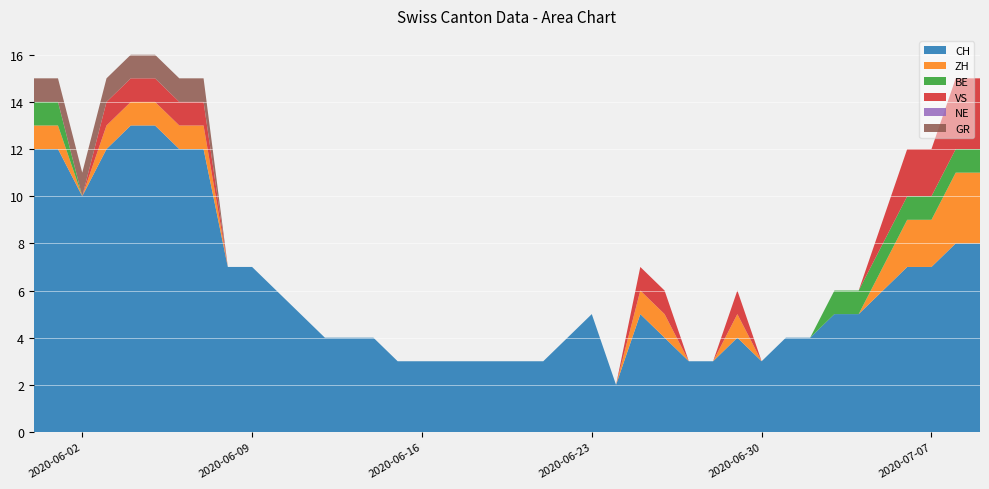

Reading right to left, what are all the values shown in this chart?

CH: 2020-07-09=8	2020-07-08=8	2020-07-07=7	2020-07-06=7	2020-07-05=6	2020-07-04=5	2020-07-03=5	2020-07-02=4	2020-07-01=4	2020-06-30=3	2020-06-29=4	2020-06-28=3	2020-06-27=3	2020-06-26=4	2020-06-25=5	2020-06-24=2	2020-06-23=5	2020-06-22=4	2020-06-21=3	2020-06-20=3	2020-06-19=3	2020-06-18=3	2020-06-17=3	2020-06-16=3	2020-06-15=3	2020-06-14=4	2020-06-13=4	2020-06-12=4	2020-06-11=5	2020-06-10=6	2020-06-09=7	2020-06-08=7	2020-06-07=12	2020-06-06=12	2020-06-05=13	2020-06-04=13	2020-06-03=12	2020-06-02=10	2020-06-01=12	2020-05-31=12
ZH: 2020-07-09=3	2020-07-08=3	2020-07-07=2	2020-07-06=2	2020-07-05=1	2020-07-04=0	2020-07-03=0	2020-07-02=0	2020-07-01=0	2020-06-30=0	2020-06-29=1	2020-06-28=0	2020-06-27=0	2020-06-26=1	2020-06-25=1	2020-06-24=0	2020-06-23=0	2020-06-22=0	2020-06-21=0	2020-06-20=0	2020-06-19=0	2020-06-18=0	2020-06-17=0	2020-06-16=0	2020-06-15=0	2020-06-14=0	2020-06-13=0	2020-06-12=0	2020-06-11=0	2020-06-10=0	2020-06-09=0	2020-06-08=0	2020-06-07=1	2020-06-06=1	2020-06-05=1	2020-06-04=1	2020-06-03=1	2020-06-02=0	2020-06-01=1	2020-05-31=1
BE: 2020-07-09=1	2020-07-08=1	2020-07-07=1	2020-07-06=1	2020-07-05=1	2020-07-04=1	2020-07-03=1	2020-07-02=0	2020-07-01=0	2020-06-30=0	2020-06-29=0	2020-06-28=0	2020-06-27=0	2020-06-26=0	2020-06-25=0	2020-06-24=0	2020-06-23=0	2020-06-22=0	2020-06-21=0	2020-06-20=0	2020-06-19=0	2020-06-18=0	2020-06-17=0	2020-06-16=0	2020-06-15=0	2020-06-14=0	2020-06-13=0	2020-06-12=0	2020-06-11=0	2020-06-10=0	2020-06-09=0	2020-06-08=0	2020-06-07=0	2020-06-06=0	2020-06-05=0	2020-06-04=0	2020-06-03=0	2020-06-02=0	2020-06-01=1	2020-05-31=1
VS: 2020-07-09=3	2020-07-08=3	2020-07-07=2	2020-07-06=2	2020-07-05=1	2020-07-04=0	2020-07-03=0	2020-07-02=0	2020-07-01=0	2020-06-30=0	2020-06-29=1	2020-06-28=0	2020-06-27=0	2020-06-26=1	2020-06-25=1	2020-06-24=0	2020-06-23=0	2020-06-22=0	2020-06-21=0	2020-06-20=0	2020-06-19=0	2020-06-18=0	2020-06-17=0	2020-06-16=0	2020-06-15=0	2020-06-14=0	2020-06-13=0	2020-06-12=0	2020-06-11=0	2020-06-10=0	2020-06-09=0	2020-06-08=0	2020-06-07=1	2020-06-06=1	2020-06-05=1	2020-06-04=1	2020-06-03=1	2020-06-02=0	2020-06-01=0	2020-05-31=0
NE: 2020-07-09=0	2020-07-08=0	2020-07-07=0	2020-07-06=0	2020-07-05=0	2020-07-04=0	2020-07-03=0	2020-07-02=0	2020-07-01=0	2020-06-30=0	2020-06-29=0	2020-06-28=0	2020-06-27=0	2020-06-26=0	2020-06-25=0	2020-06-24=0	2020-06-23=0	2020-06-22=0	2020-06-21=0	2020-06-20=0	2020-06-19=0	2020-06-18=0	2020-06-17=0	2020-06-16=0	2020-06-15=0	2020-06-14=0	2020-06-13=0	2020-06-12=0	2020-06-11=0	2020-06-10=0	2020-06-09=0	2020-06-08=0	2020-06-07=0	2020-06-06=0	2020-06-05=0	2020-06-04=0	2020-06-03=0	2020-06-02=0	2020-06-01=0	2020-05-31=0
GR: 2020-07-09=0	2020-07-08=0	2020-07-07=0	2020-07-06=0	2020-07-05=0	2020-07-04=0	2020-07-03=0	2020-07-02=0	2020-07-01=0	2020-06-30=0	2020-06-29=0	2020-06-28=0	2020-06-27=0	2020-06-26=0	2020-06-25=0	2020-06-24=0	2020-06-23=0	2020-06-22=0	2020-06-21=0	2020-06-20=0	2020-06-19=0	2020-06-18=0	2020-06-17=0	2020-06-16=0	2020-06-15=0	2020-06-14=0	2020-06-13=0	2020-06-12=0	2020-06-11=0	2020-06-10=0	2020-06-09=0	2020-06-08=0	2020-06-07=1	2020-06-06=1	2020-06-05=1	2020-06-04=1	2020-06-03=1	2020-06-02=1	2020-06-01=1	2020-05-31=1